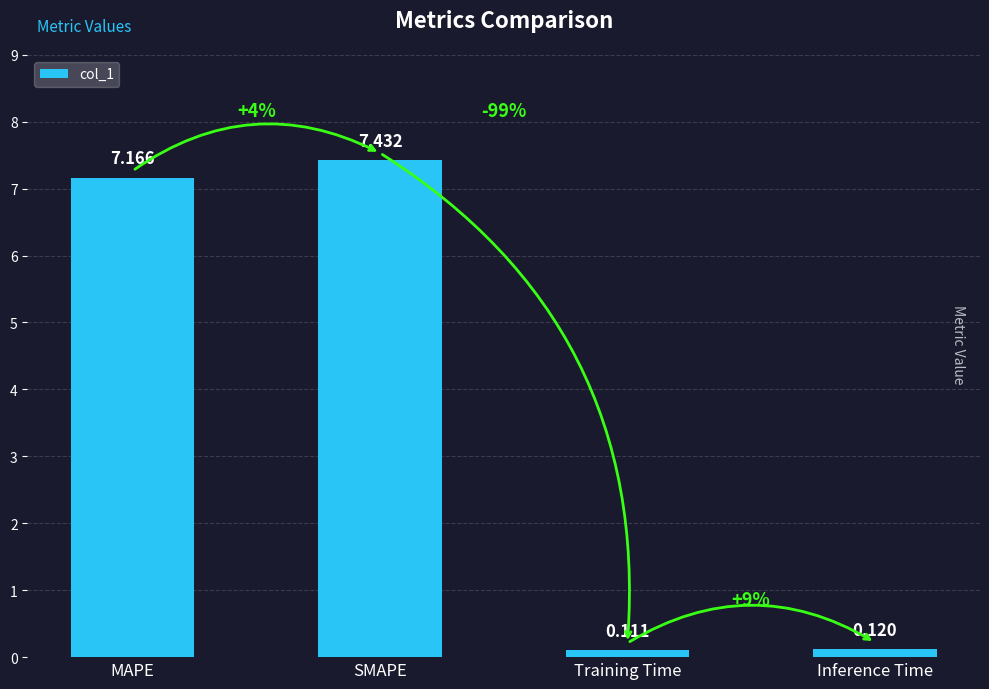

Does the chart contain stacked bars?

No